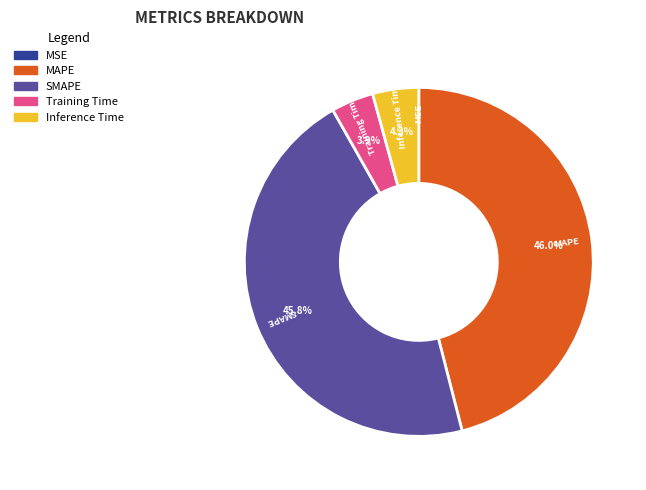

The Inference Time slice represents 4% of the pie. True or false?

True